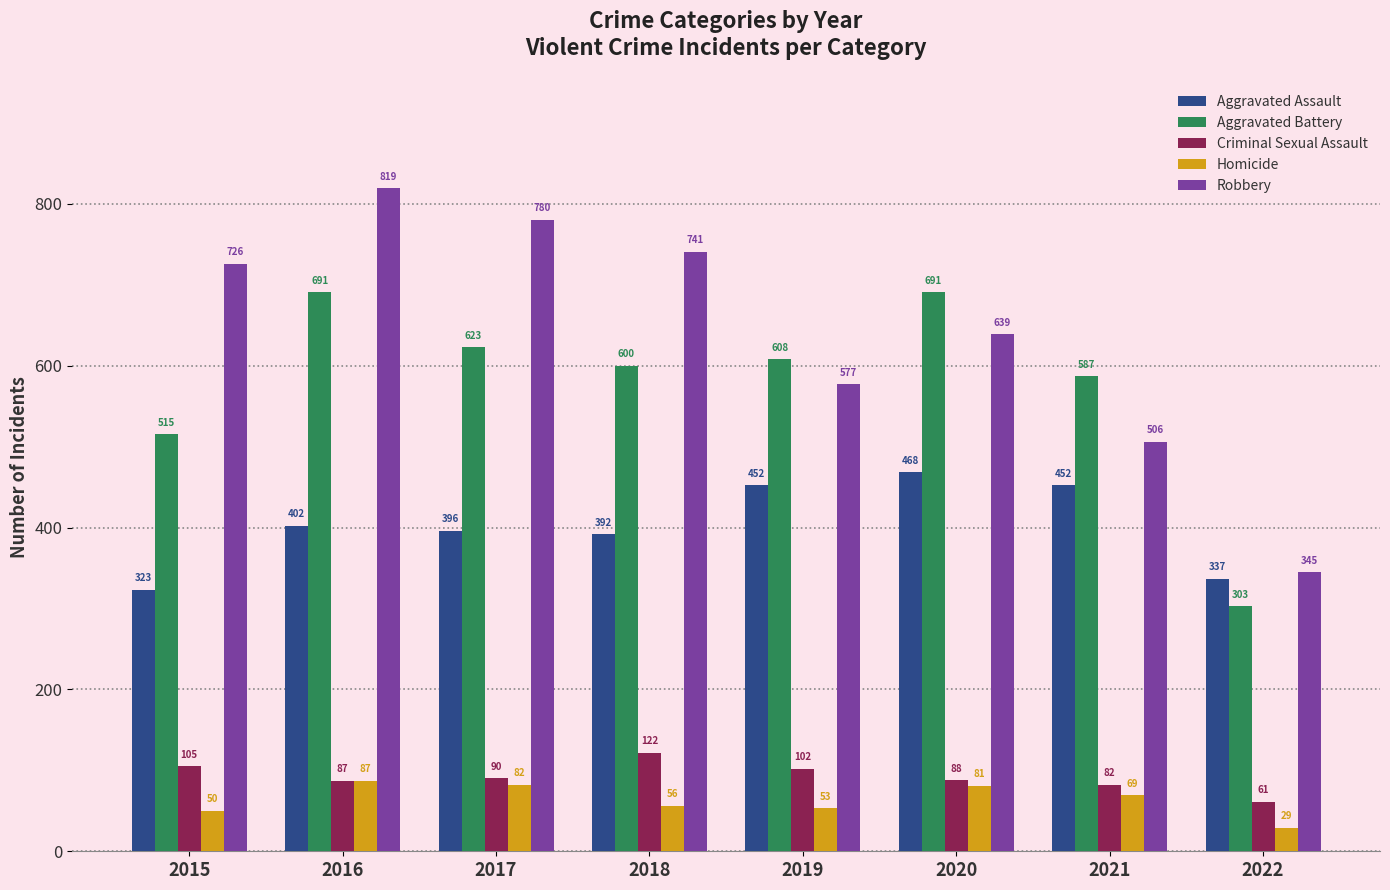

At 2018, list the series in order from smallest to largest.

Homicide, Criminal Sexual Assault, Aggravated Assault, Aggravated Battery, Robbery